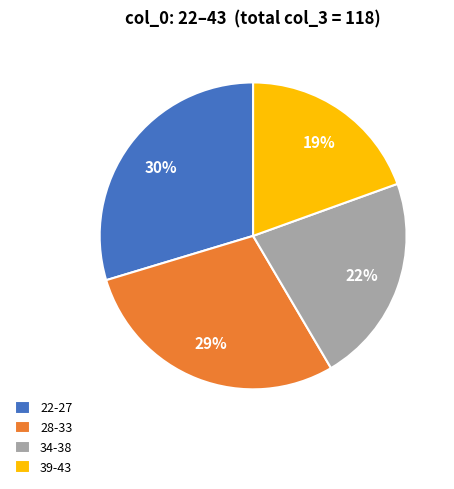

The 22-27 slice represents 30% of the pie. True or false?

True